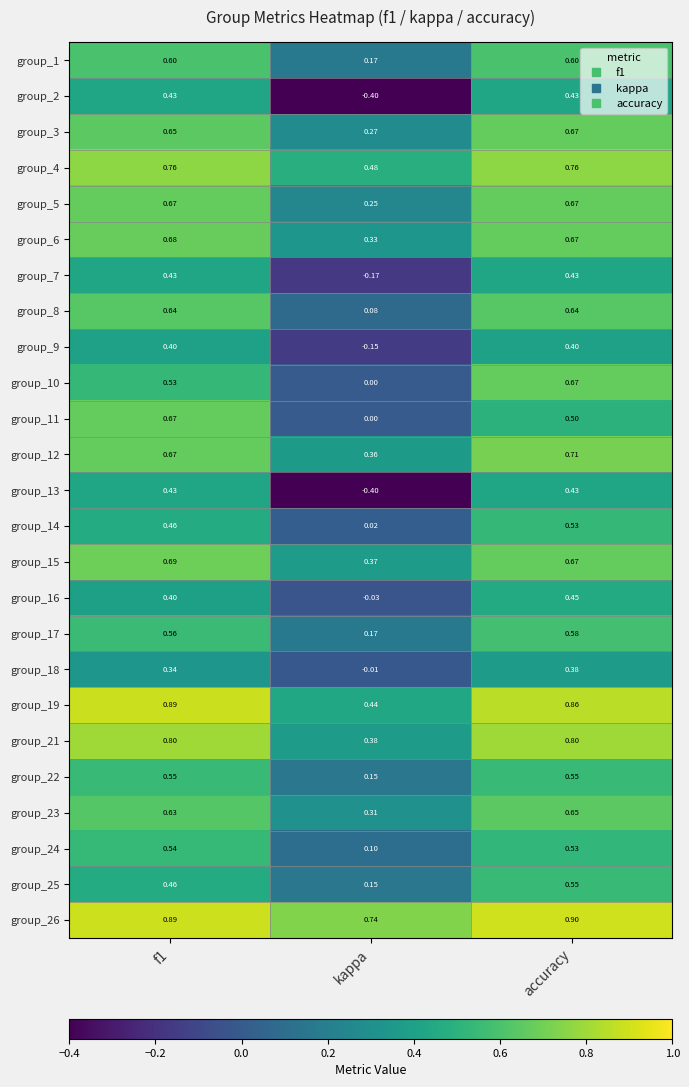

At which category is the sum across all series the highest?

accuracy